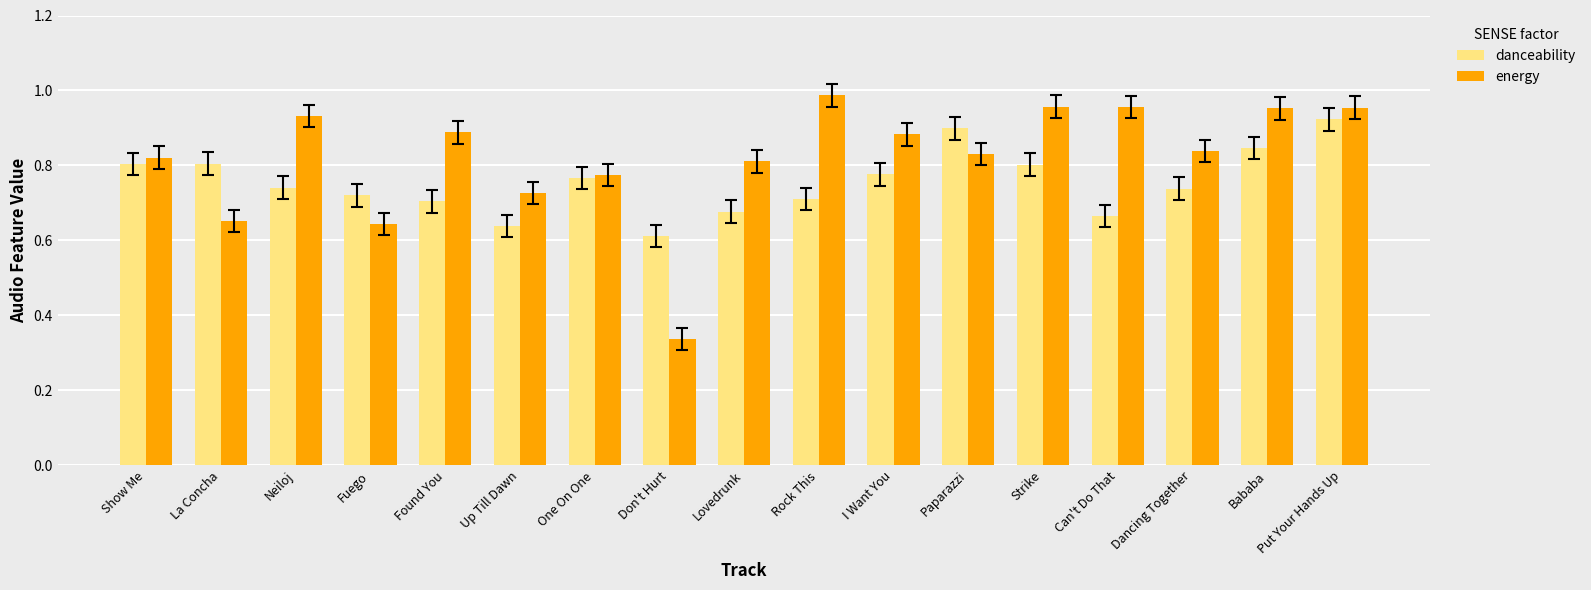

How many categories are shown in the chart?

17